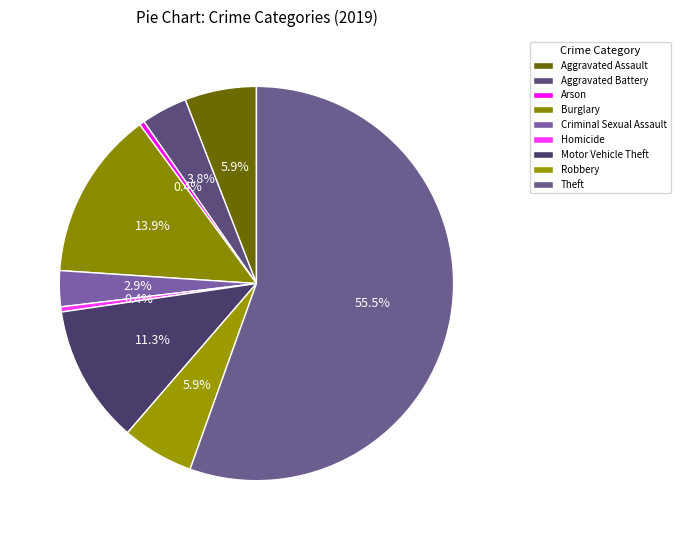

Count the number of slices in the pie.

9